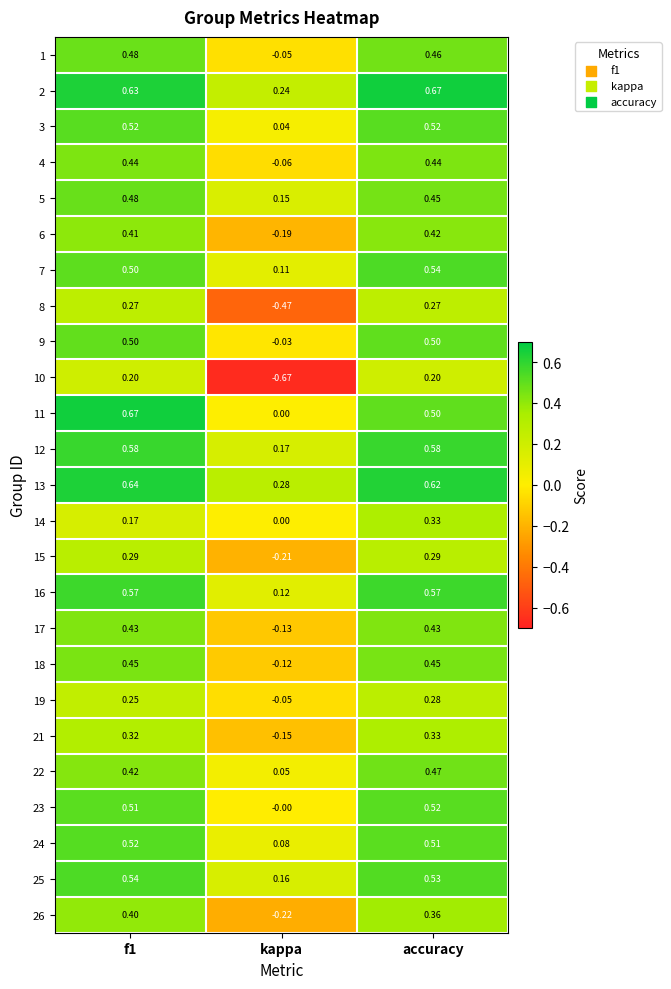

At which category is the sum across all series the highest?

accuracy